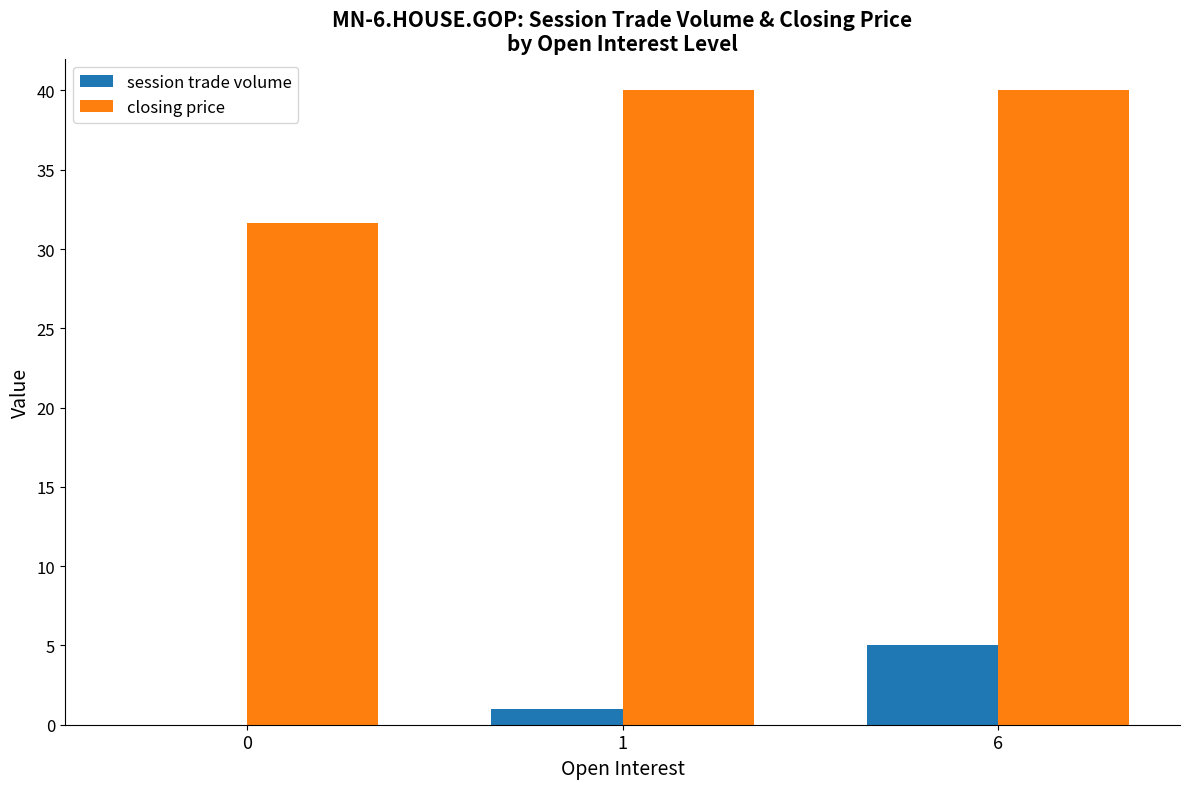

How many series are shown in this chart?

2